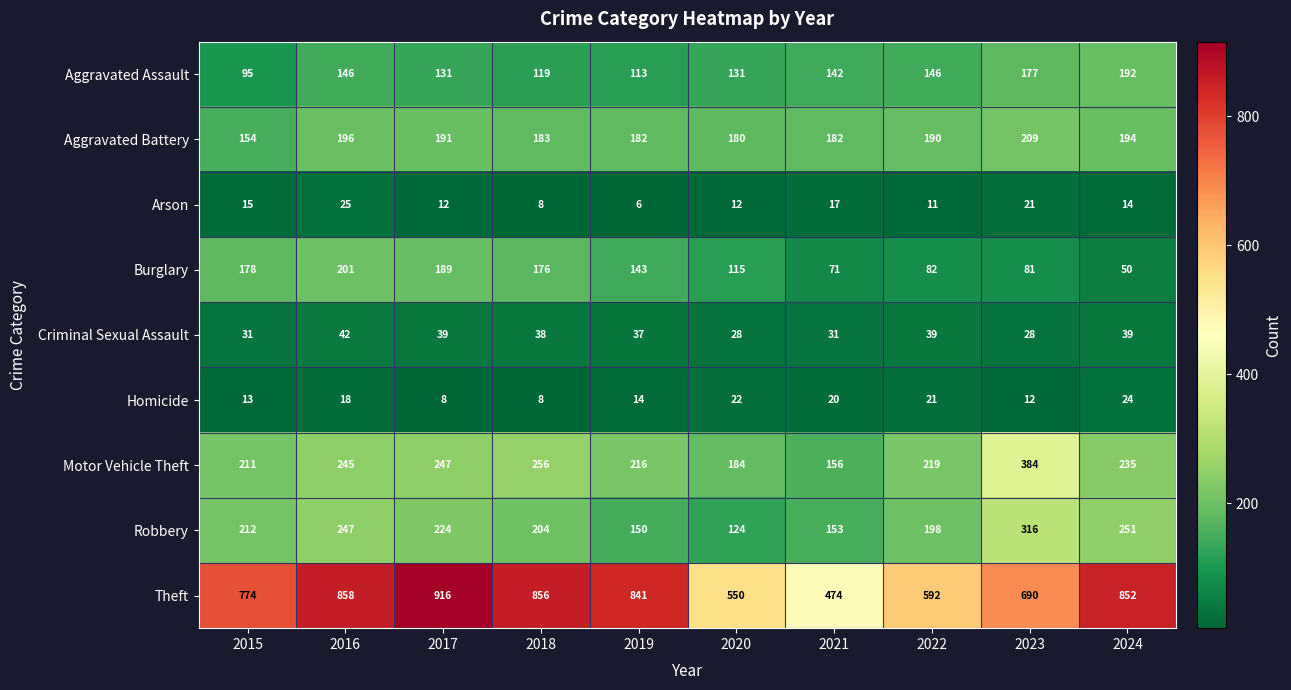

What is the difference between the second highest and second lowest values in the Aggravated Battery series?

16